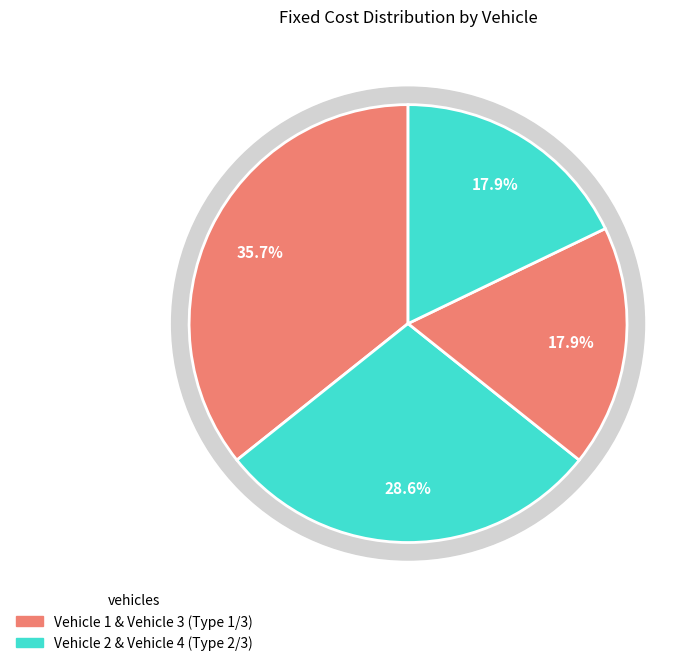

What is the total percentage of Vehicle 3 (Type 3) and Vehicle 1 (Type 1)?

53.6%